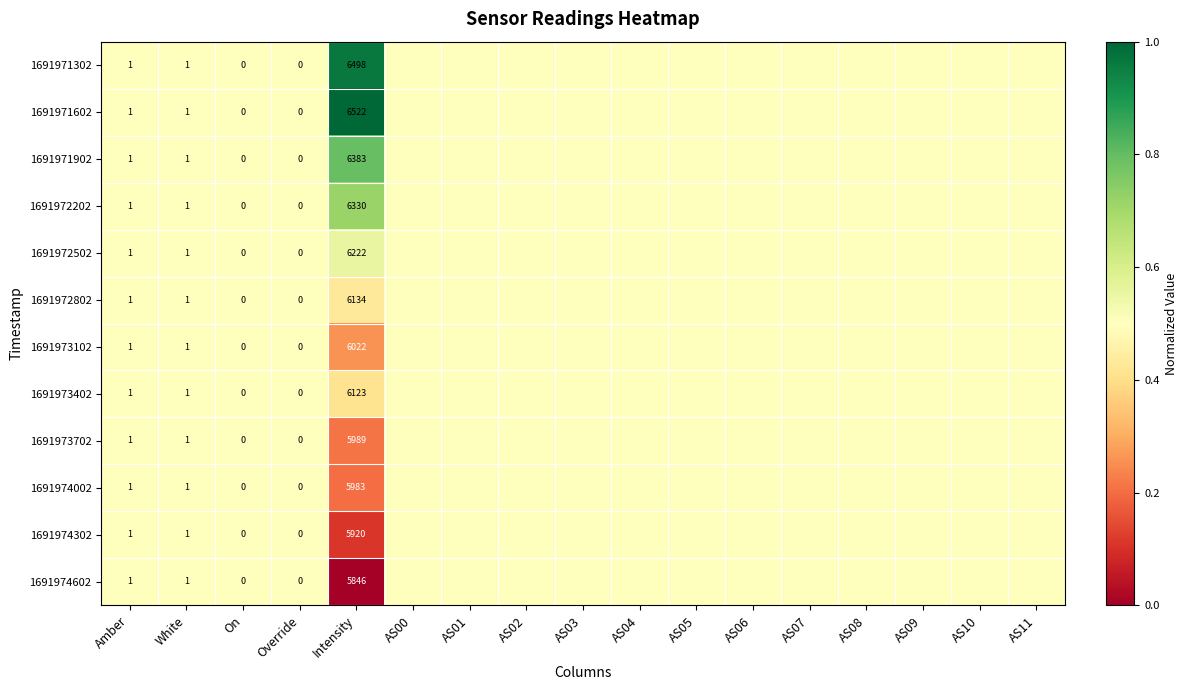

The value of 1691971602 at AS11 is 0.5. True or false?

True